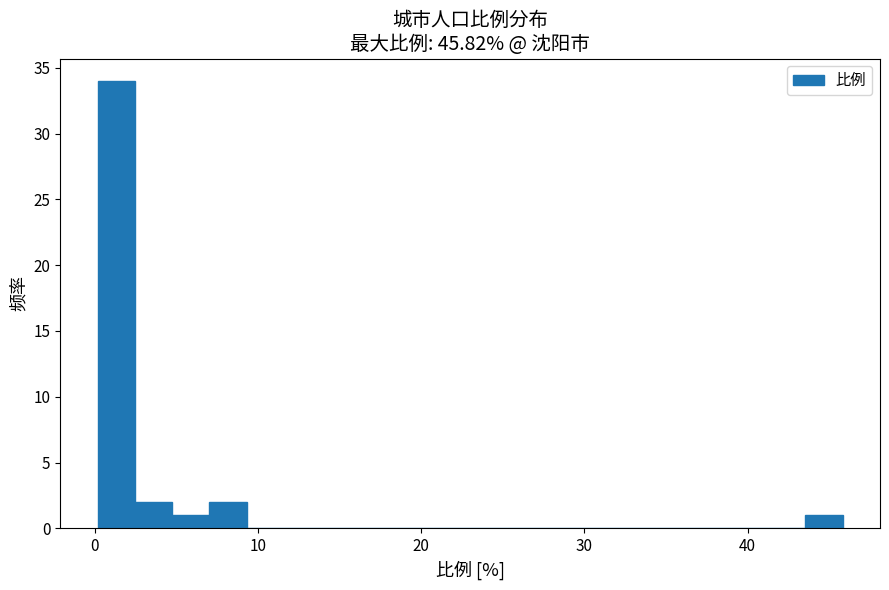

Read against the x-axis, roughly where is the centre of the tallest bar?

1